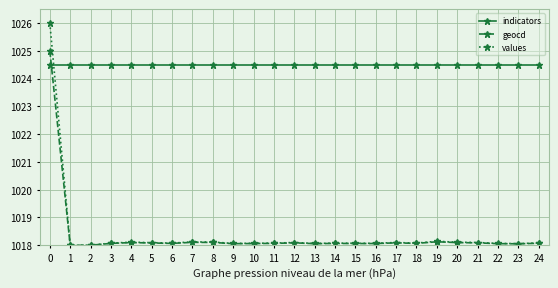

How many data points does each series have?

25